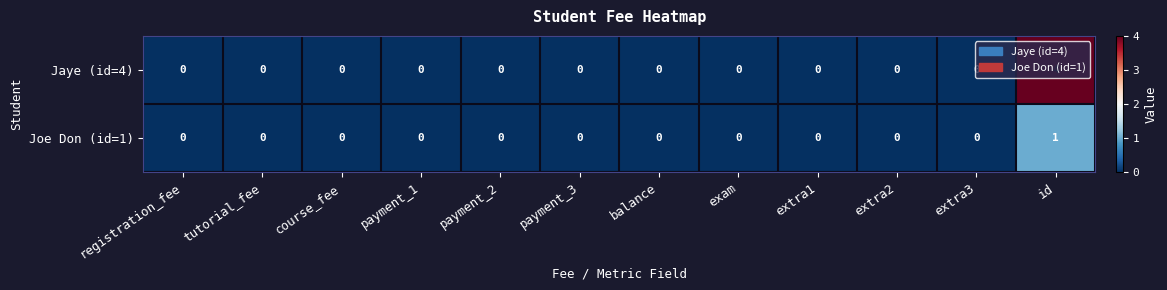

Rank the series at id from highest to lowest value.

Jaye (id=4), Joe Don (id=1)